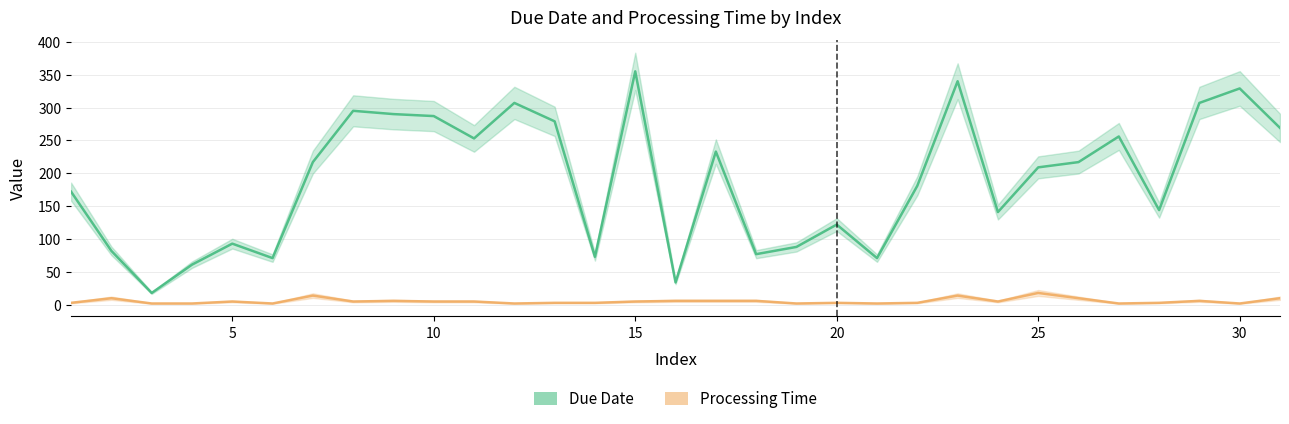

Is the value of Due Date at 13 greater than the value of Processing Time at 22?

Yes